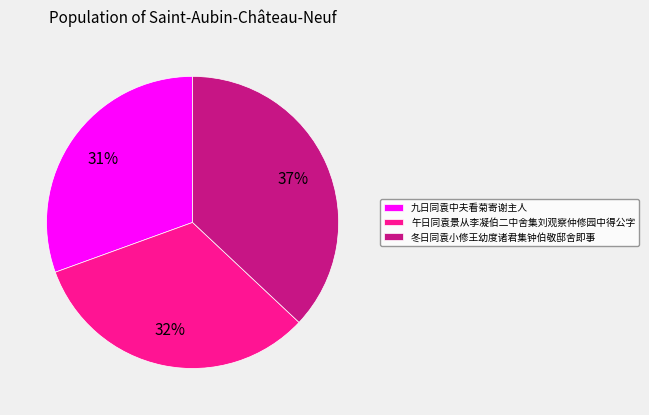

How many slices are in this pie chart?

3